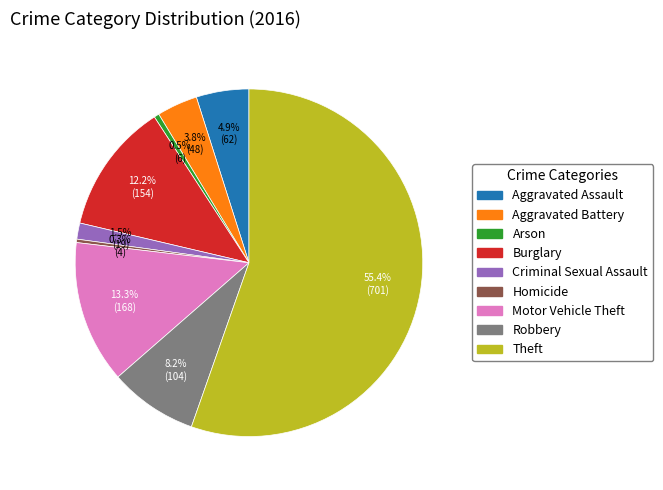

To the nearest percent, what is the average slice percentage?

11%